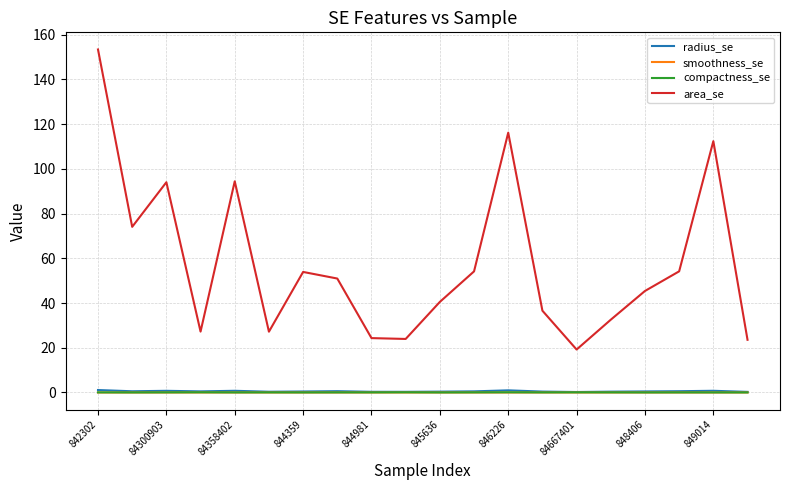

What is the difference between the maximum and minimum values in the compactness_se series?

0.1